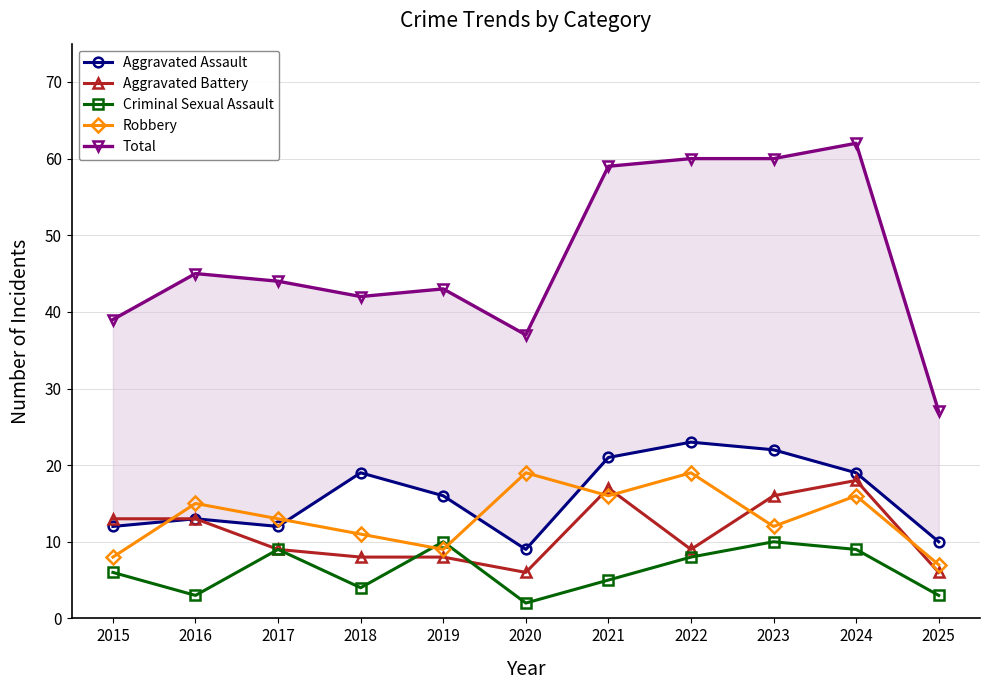

Reading right to left, list all the values displayed in this chart.

Aggravated Assault: 10	19	22	23	21	9	16	19	12	13	12
Aggravated Battery: 6	18	16	9	17	6	8	8	9	13	13
Criminal Sexual Assault: 3	9	10	8	5	2	10	4	9	3	6
Robbery: 7	16	12	19	16	19	9	11	13	15	8
Total: 27	62	60	60	59	37	43	42	44	45	39